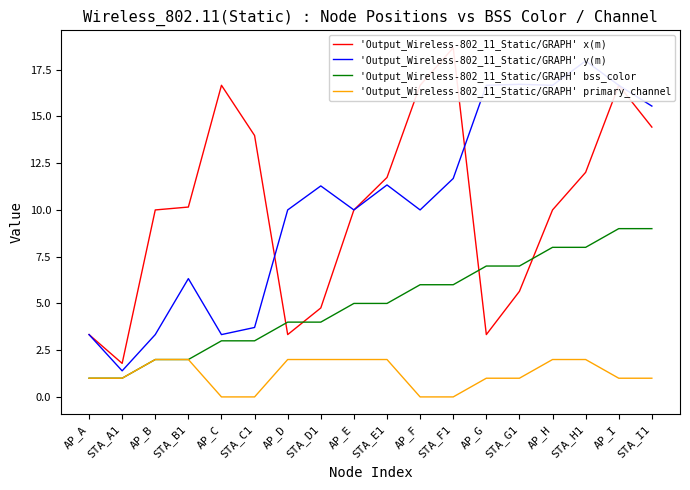

The value of 'Output_Wireless-802_11_Static/GRAPH' bss_color at STA_I1 is 9.0. True or false?

True